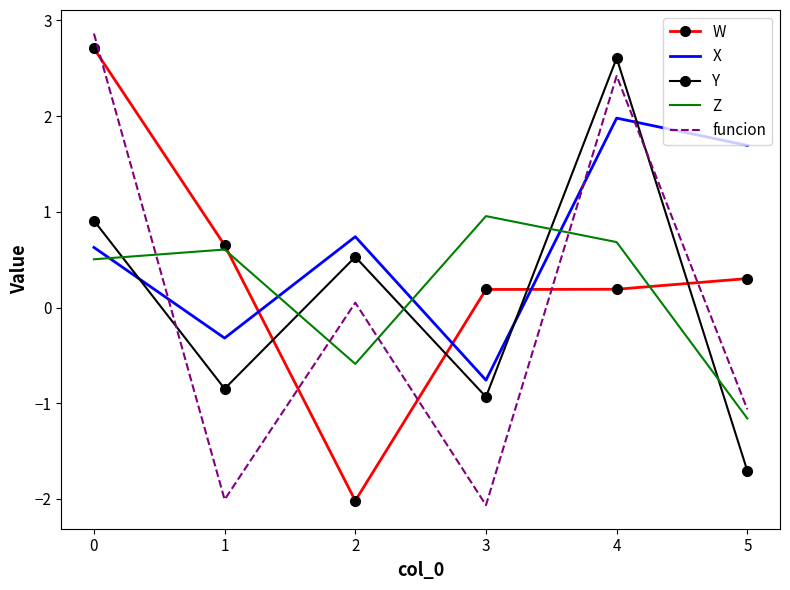

What is the average value of the Y series?

0.1